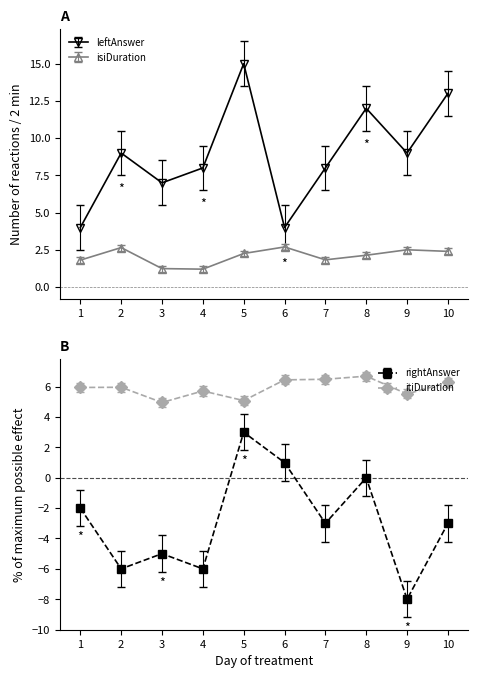

In itiDuration, how many points are higher than both neighbors (excluding endpoints)?

3